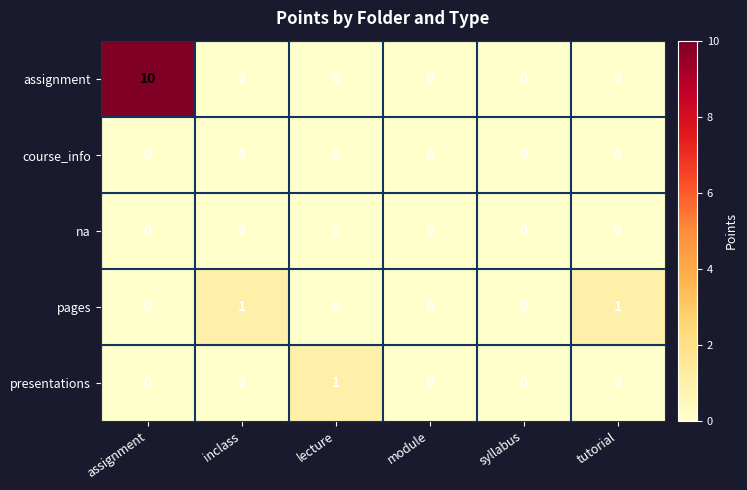

Which series has the largest total across all categories?

assignment